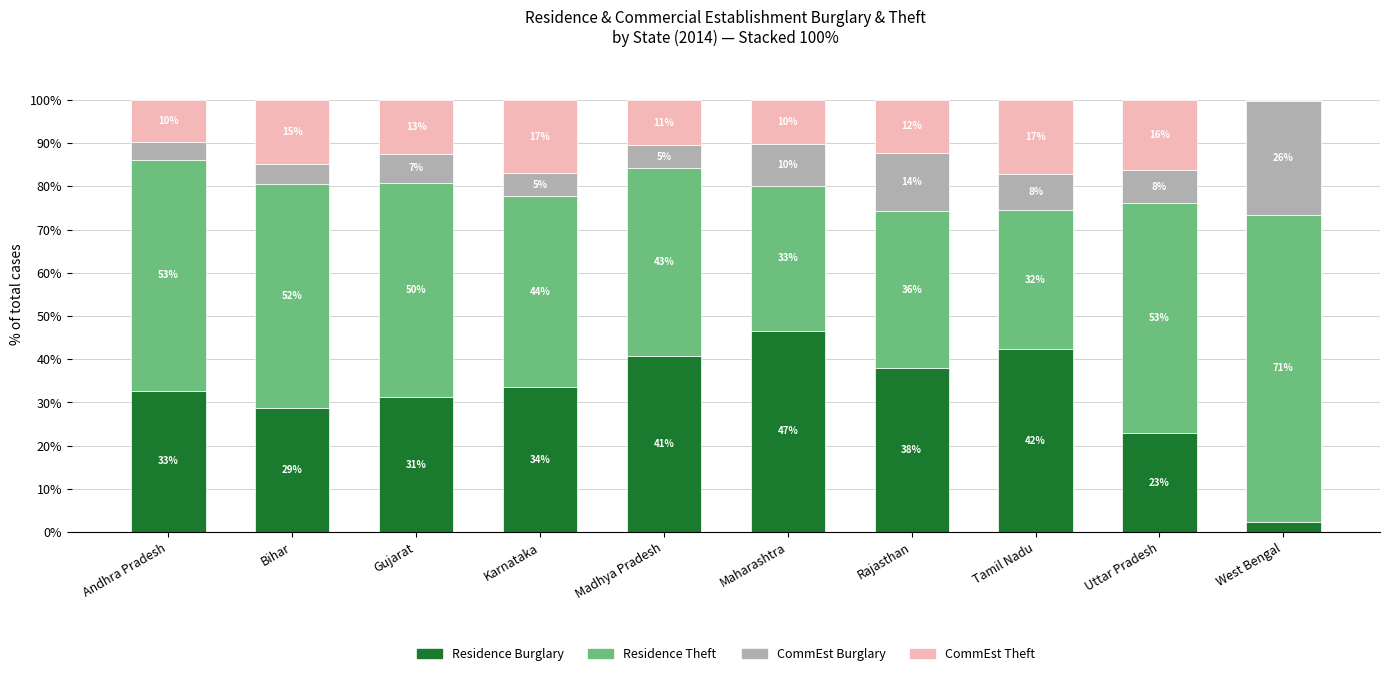

Are the bars grouped side by side (vs. stacked)?

No